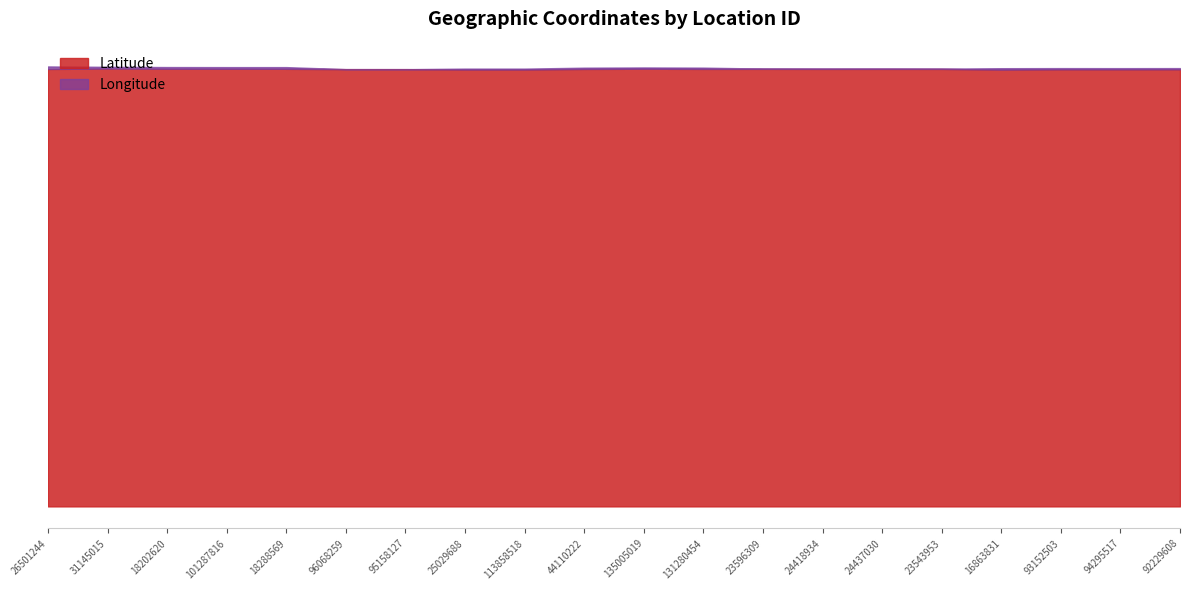

Read the value at 18288569.

45.4